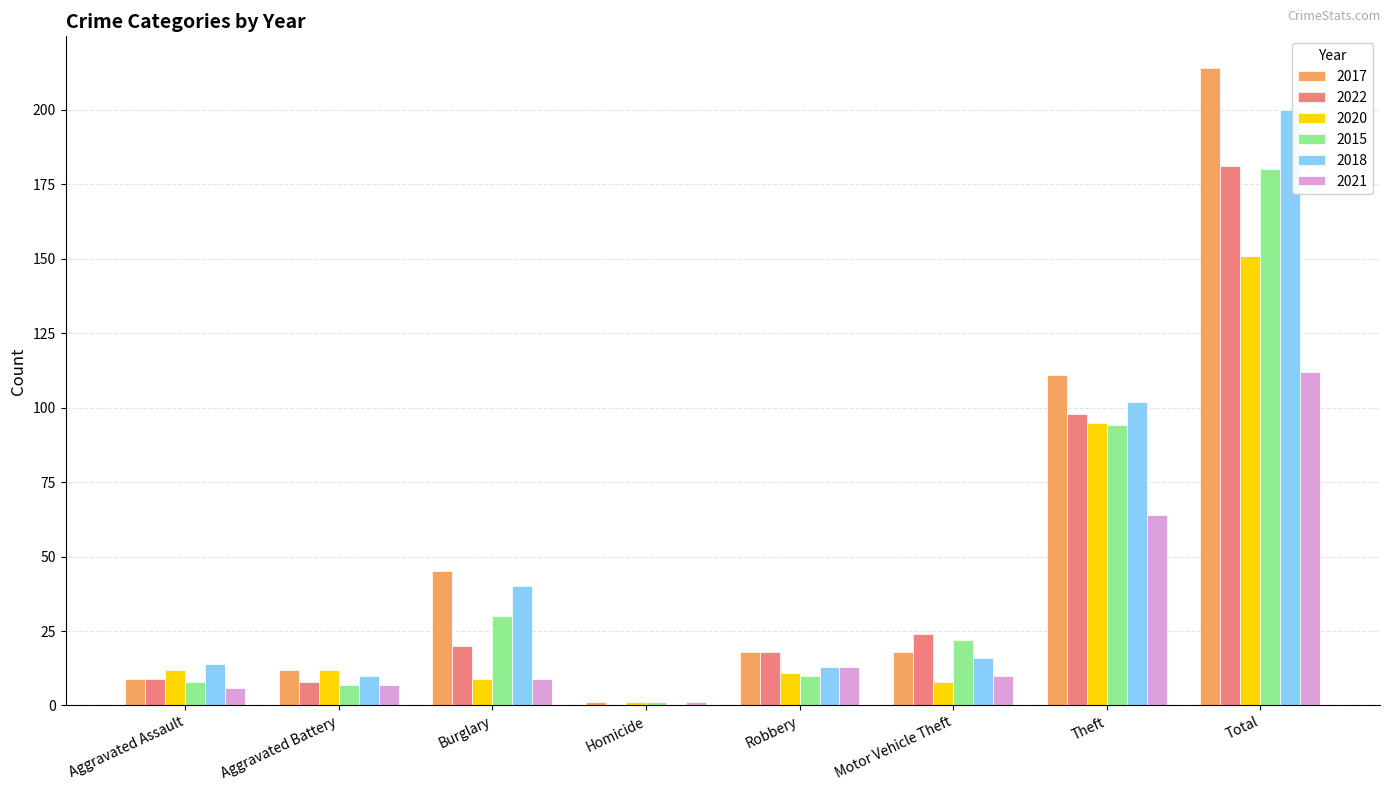

What is the sum of the 2015 values at Aggravated Battery and Homicide?

8